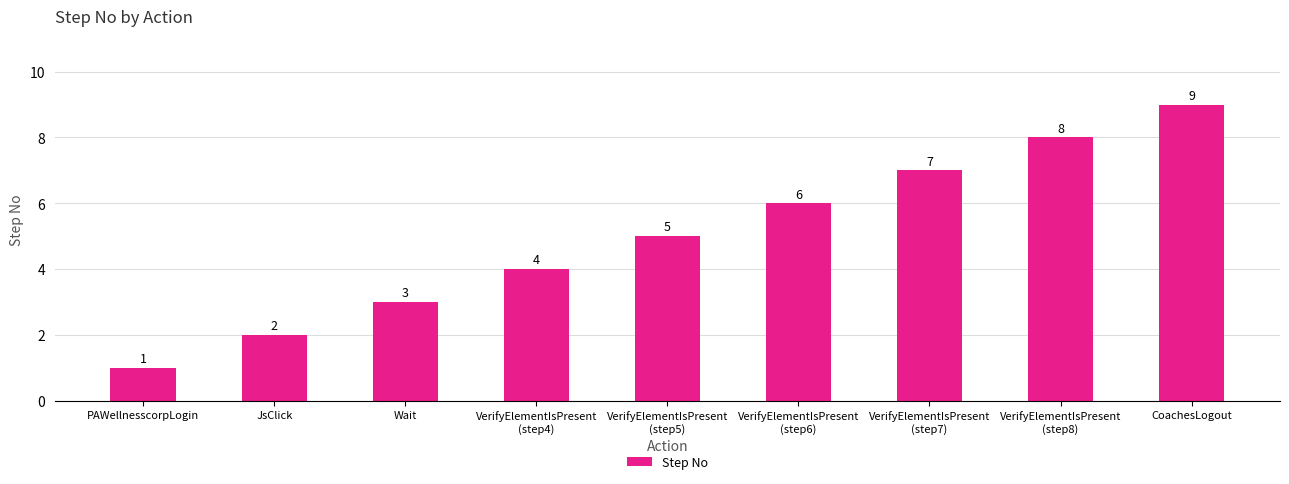

Reading left to right, list all the values displayed in this chart.

PAWellnesscorpLogin=1	JsClick=2	Wait=3	VerifyElementIsPresent
(step4)=4	VerifyElementIsPresent
(step5)=5	VerifyElementIsPresent
(step6)=6	VerifyElementIsPresent
(step7)=7	VerifyElementIsPresent
(step8)=8	CoachesLogout=9